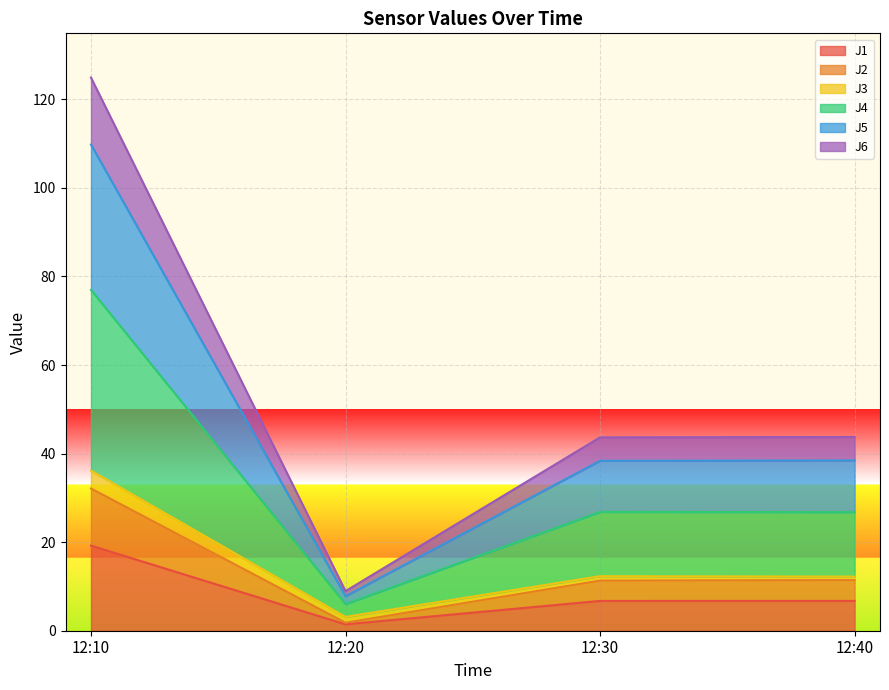

Which has a higher value, 12:30 or 12:20?

12:30